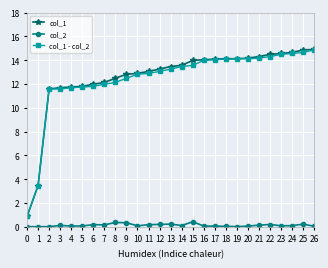

The col_2 series shows 0.0 at 2. True or false?

True